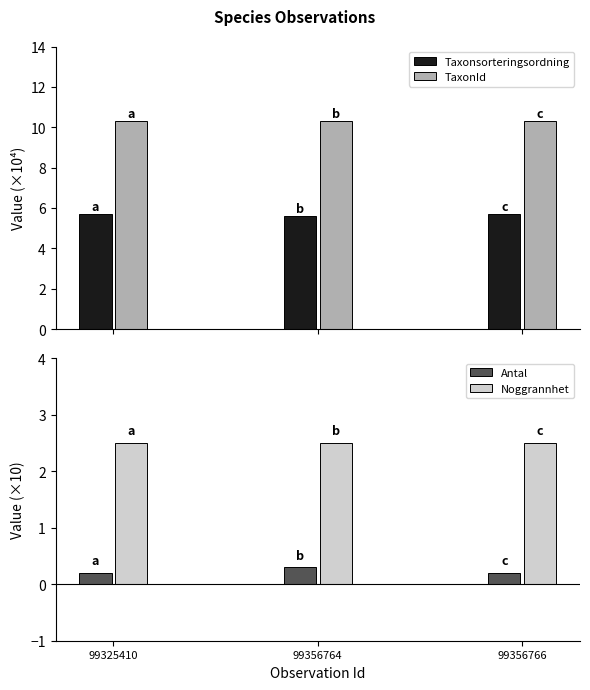

Are the bars grouped side by side (vs. stacked)?

Yes